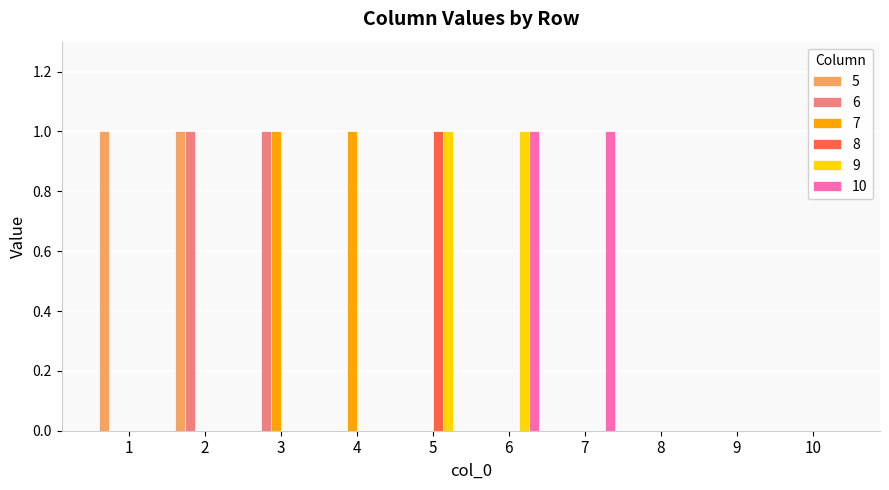

True or false: 10 has a value of -1 at 2.

False